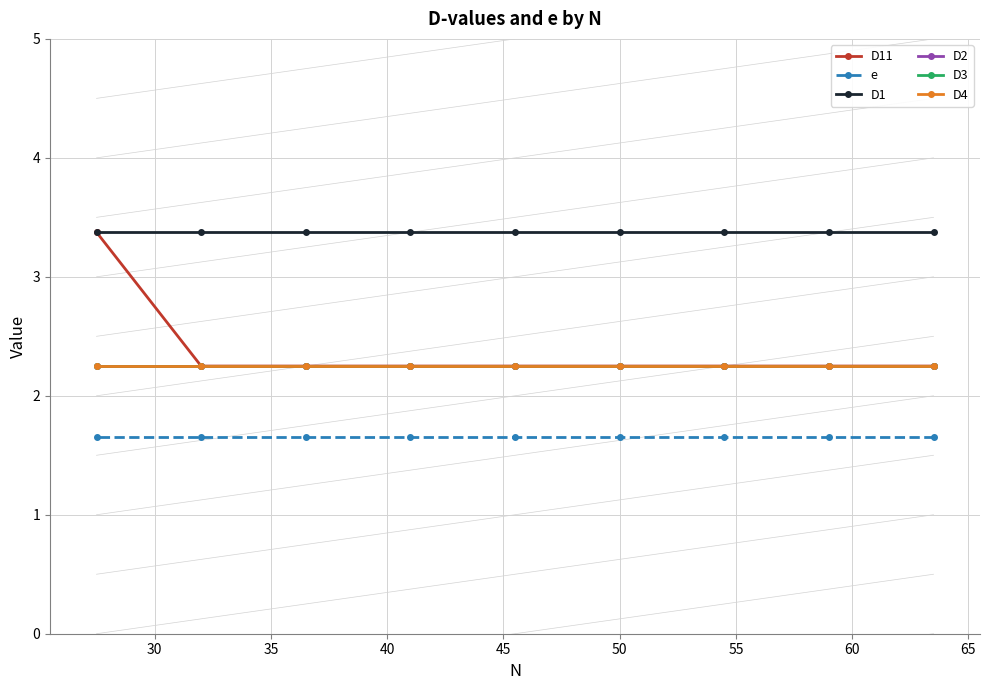

How many lines are shown in the chart?

6